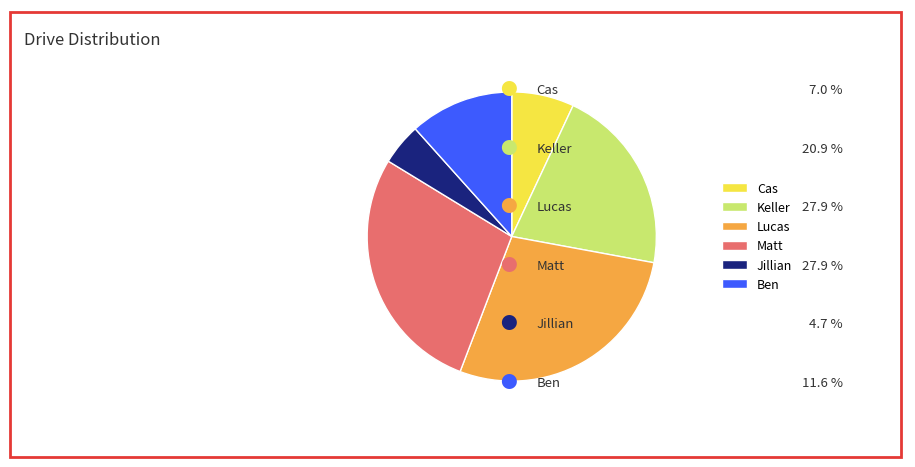

What is the ratio of the value at Ben to the value at Keller?

0.6